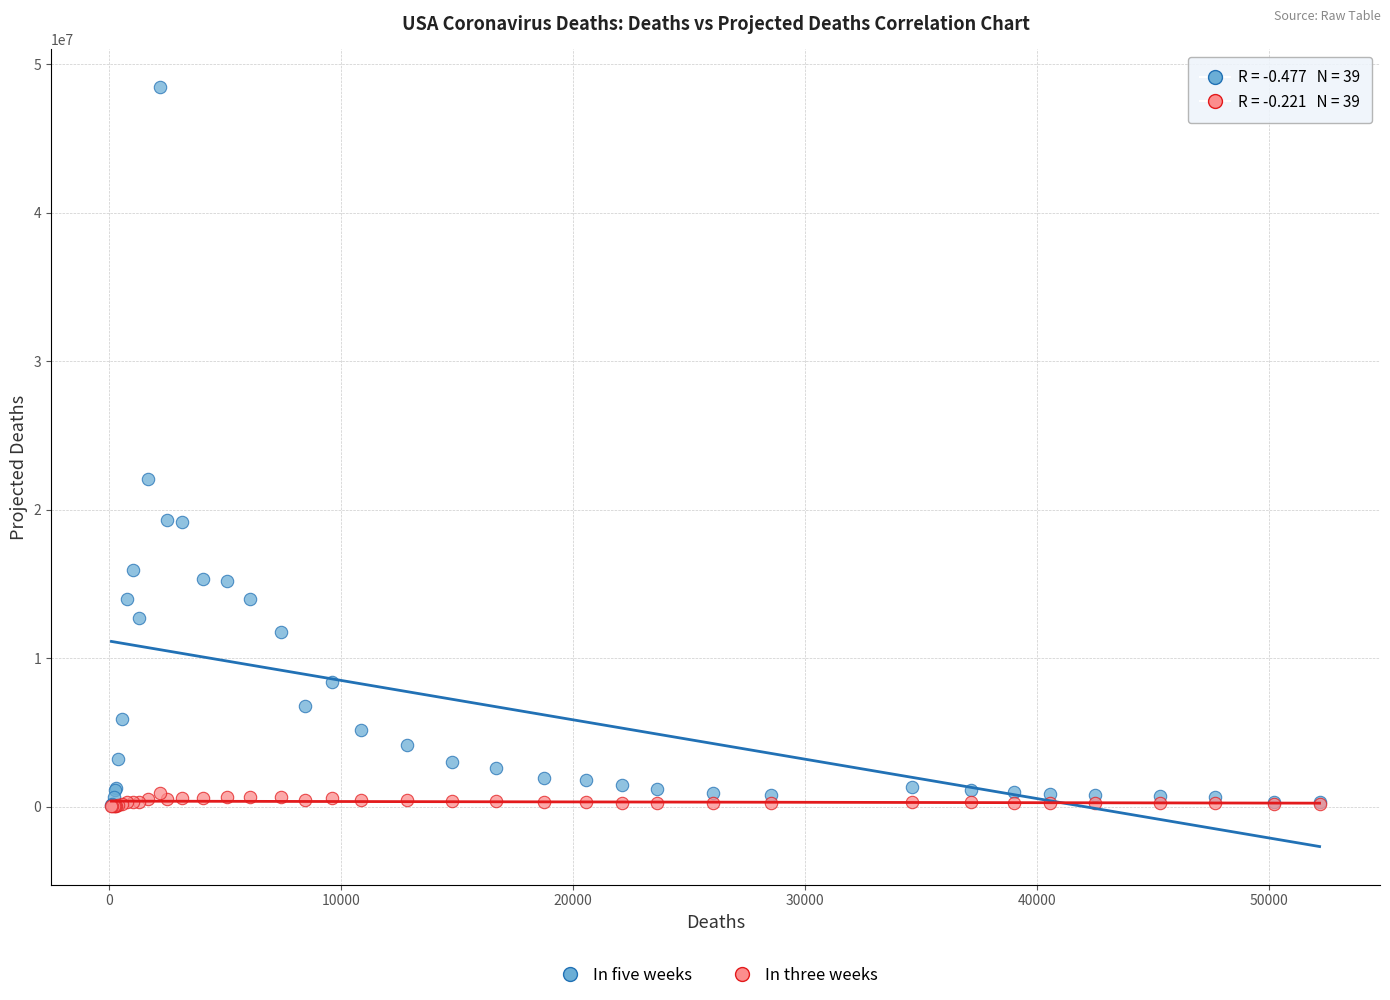

Across all series, what Y value is closest to 24227242?

22072635.2